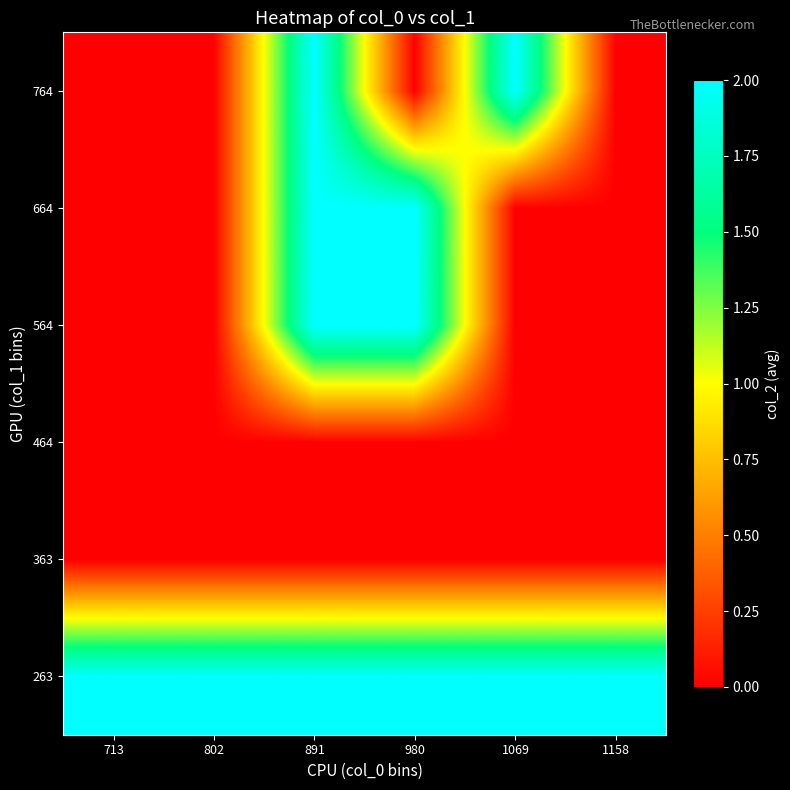

What is the total value across all series at 980?

6